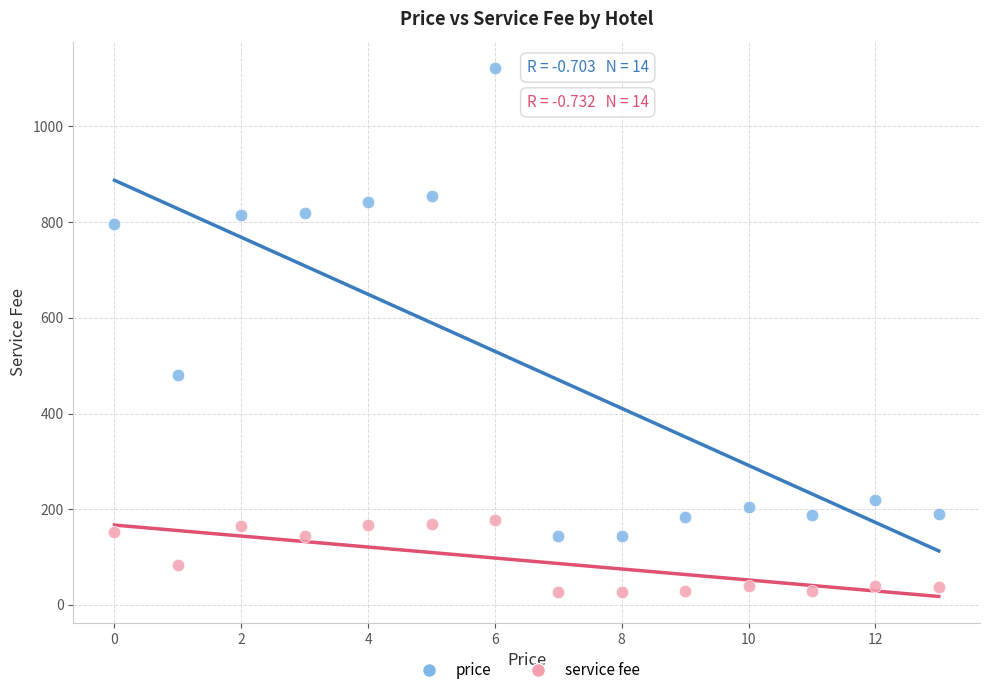

Which series has the widest spread of Y values?

price